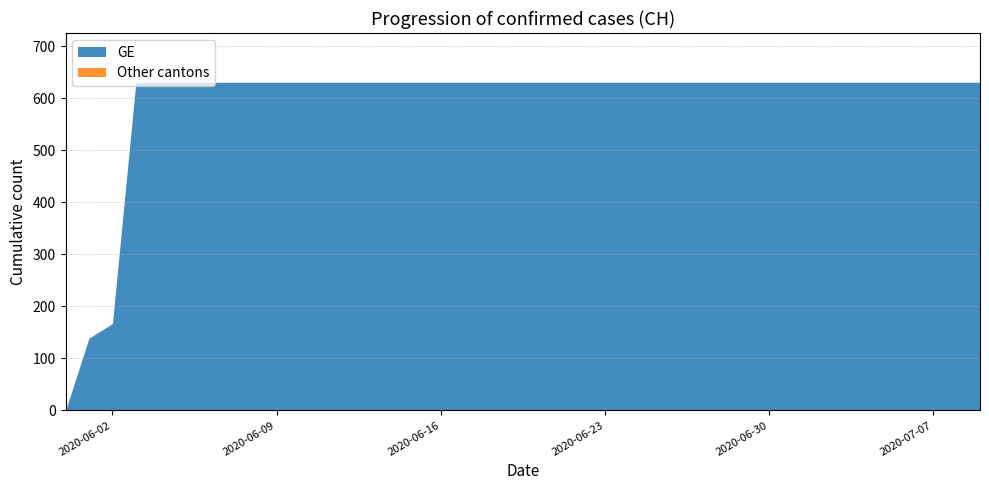

What is the maximum value for GE?

631